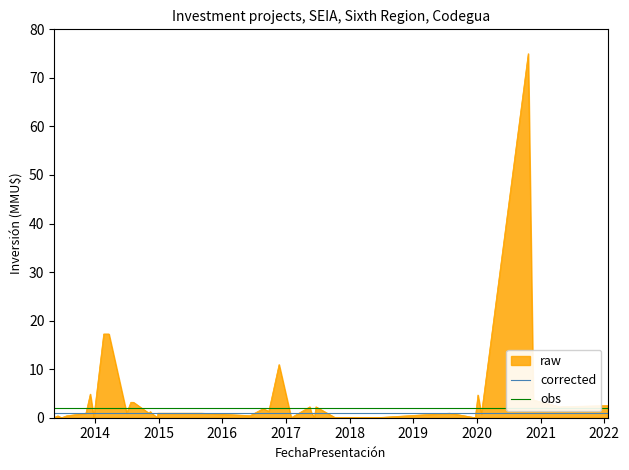

What is the spread (max minus min) of values at 2015?

1